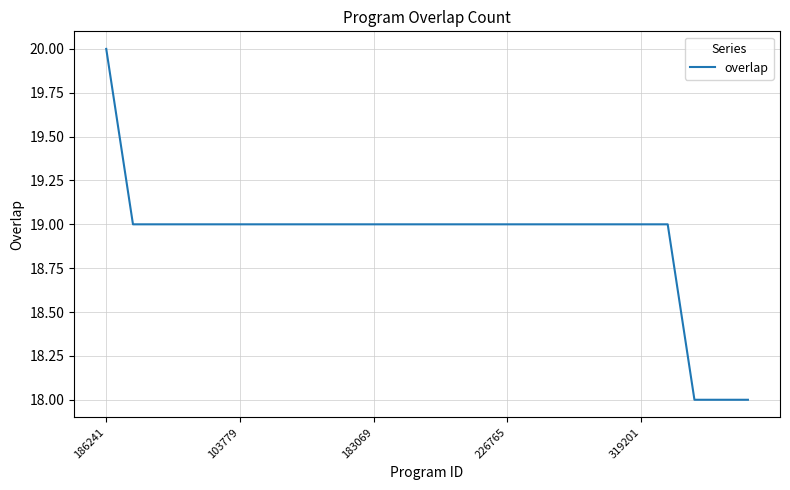

What is the minimum value shown in the chart?

18